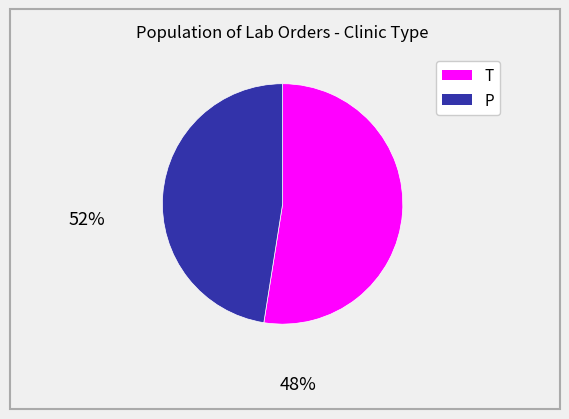

Is there a majority slice in this chart?

Yes